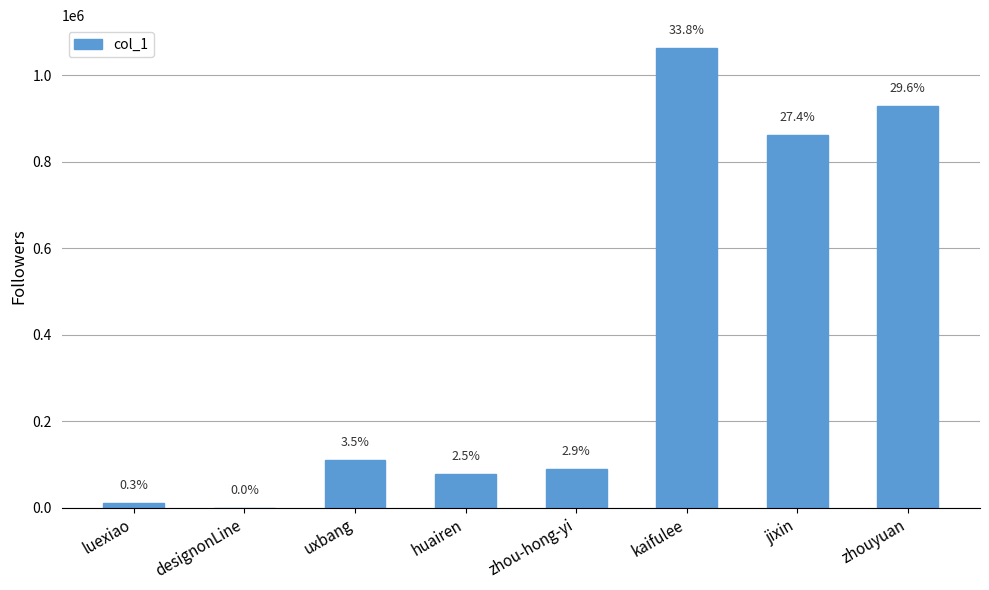

Where is the data nearest to the value 531085?

jixin